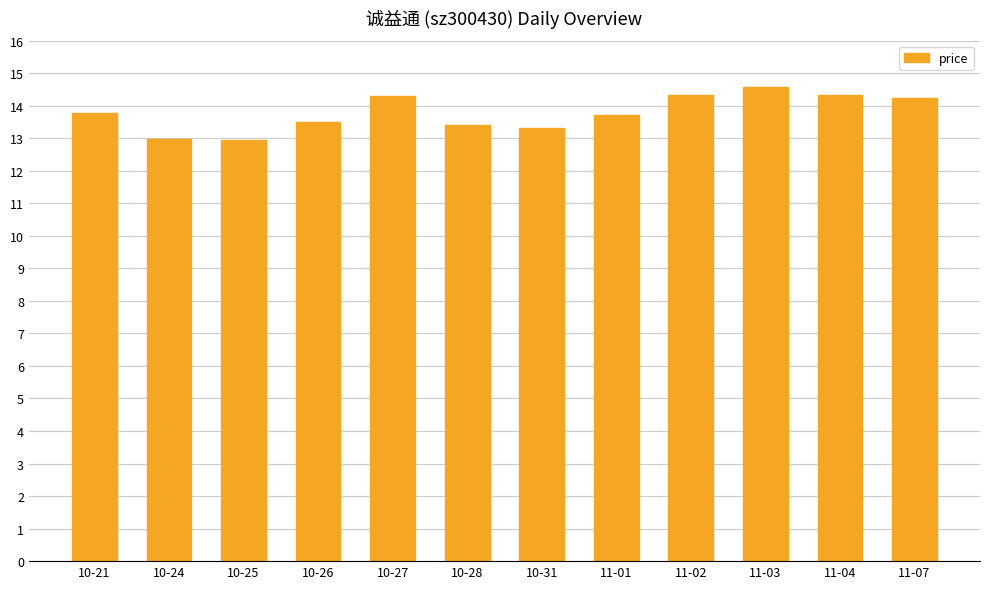

What is the ratio of the value at 11-07 to the value at 10-25?

1.1